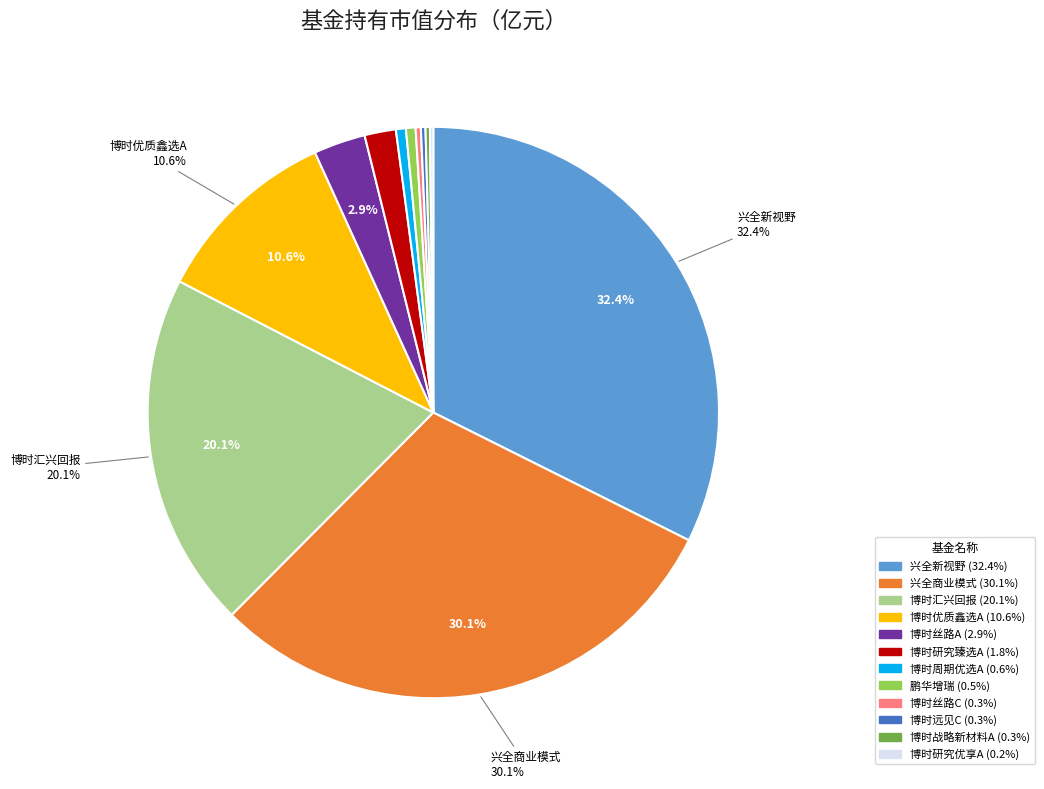

Is there a majority slice in this chart?

No